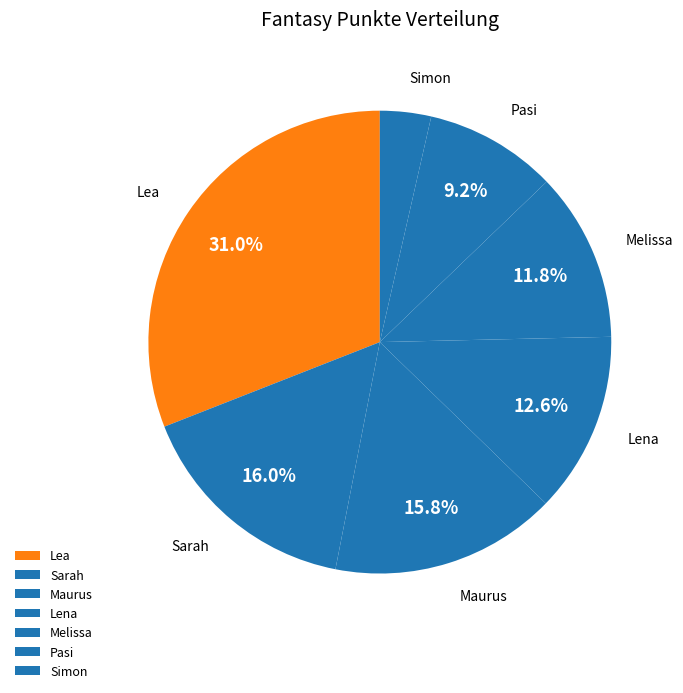

To the nearest percent, what is the average slice percentage?

14%